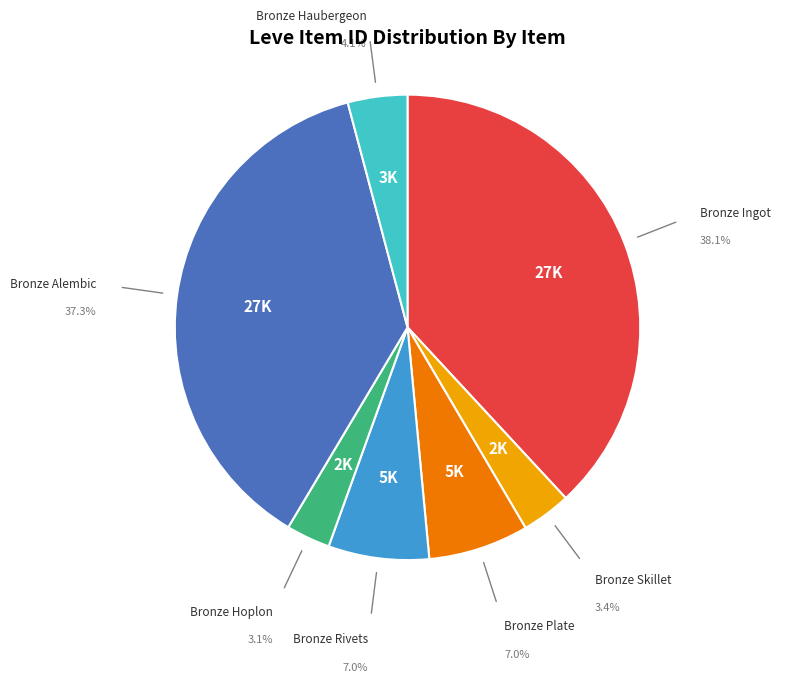

Is there a majority slice in this chart?

No